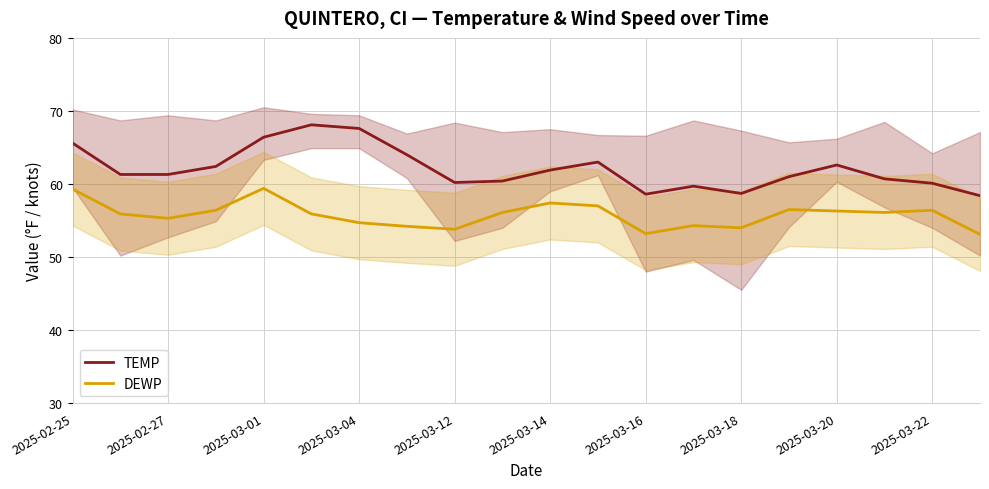

List the series in order of their overall mean, lowest first.

DEWP, TEMP